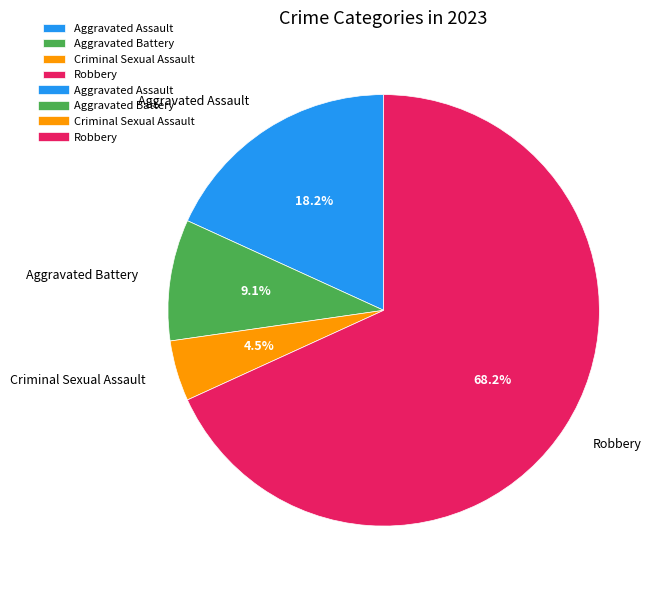

To the nearest percent, what is the average slice percentage?

25%